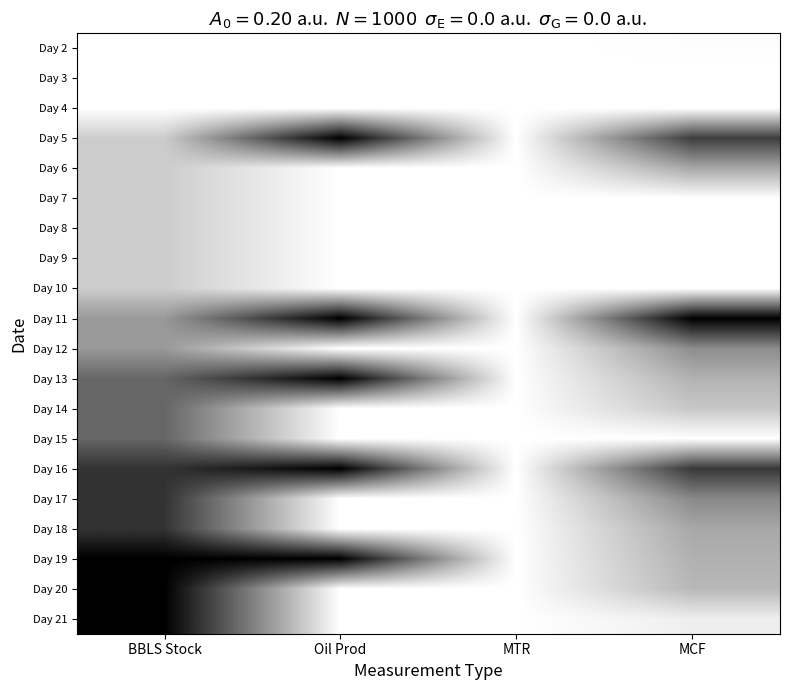

Count the number of data series in this chart.

20